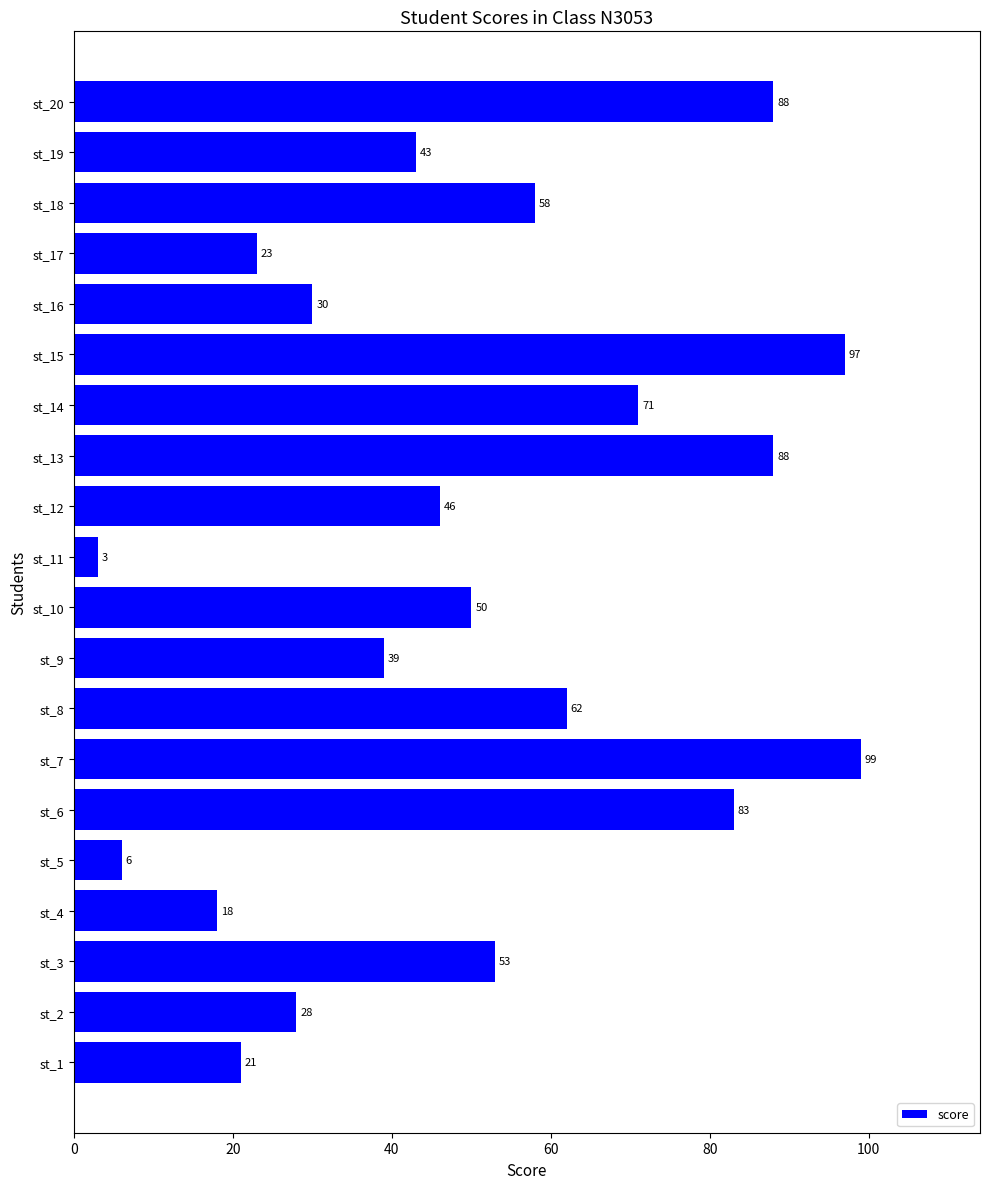

What is the ratio of the value at st_12 to the value at st_20?

0.5